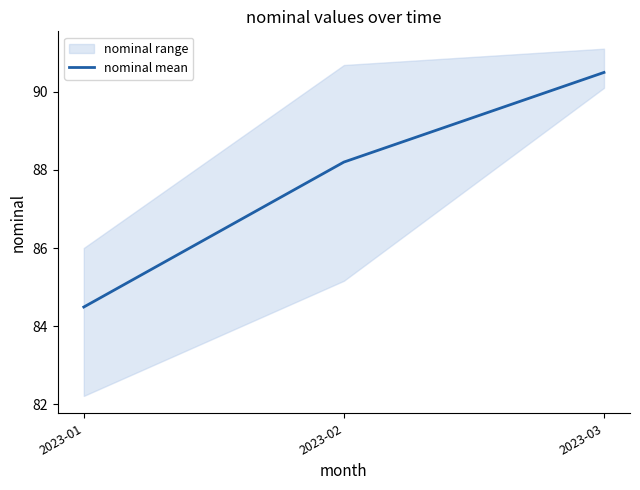

Reading left to right, transcribe all the data shown in this chart.

2023-01=84.5	2023-02=88.2	2023-03=90.5